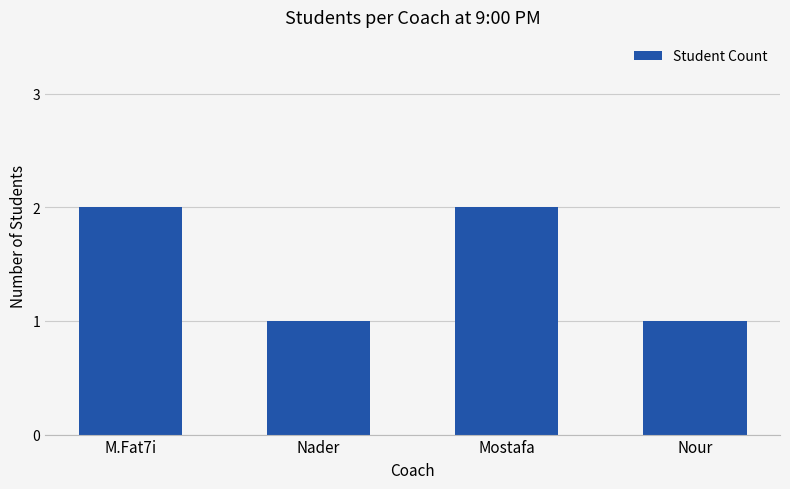

What is the average value?

2